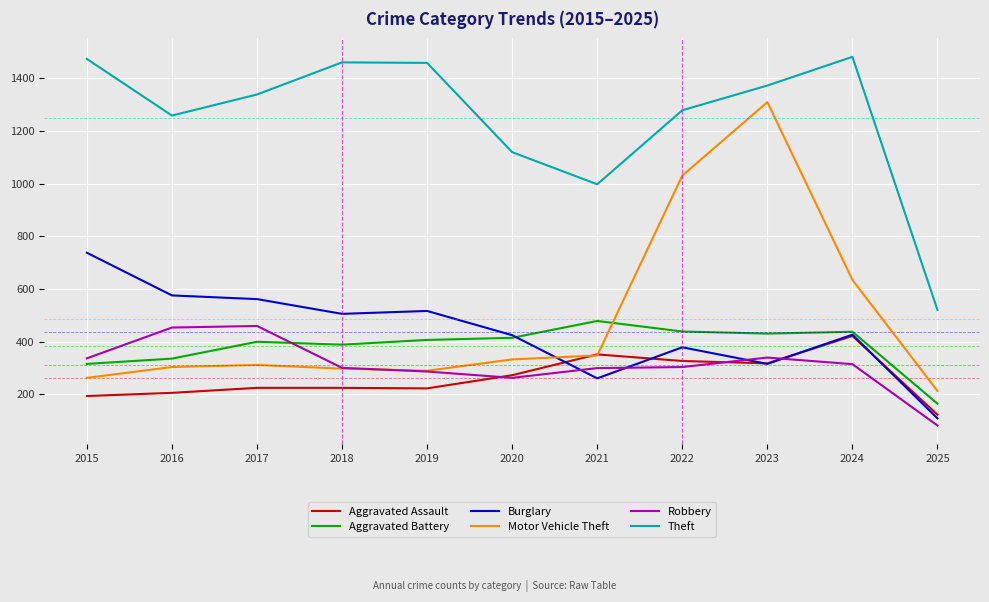

How many values in the Robbery series are below 304?

5